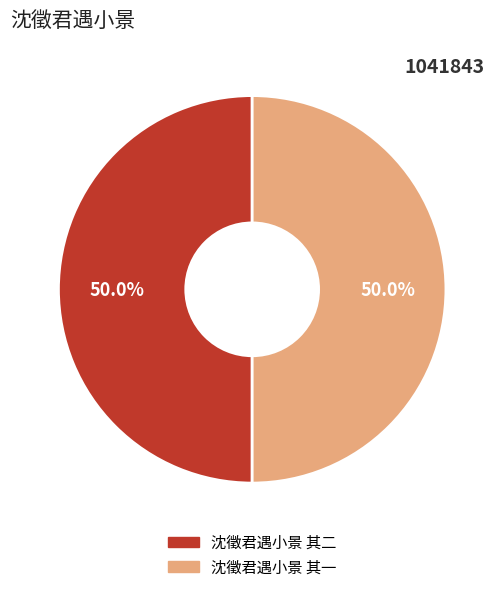

To the nearest percent, what percentage of the pie is 沈徵君遇小景 其一?

50%